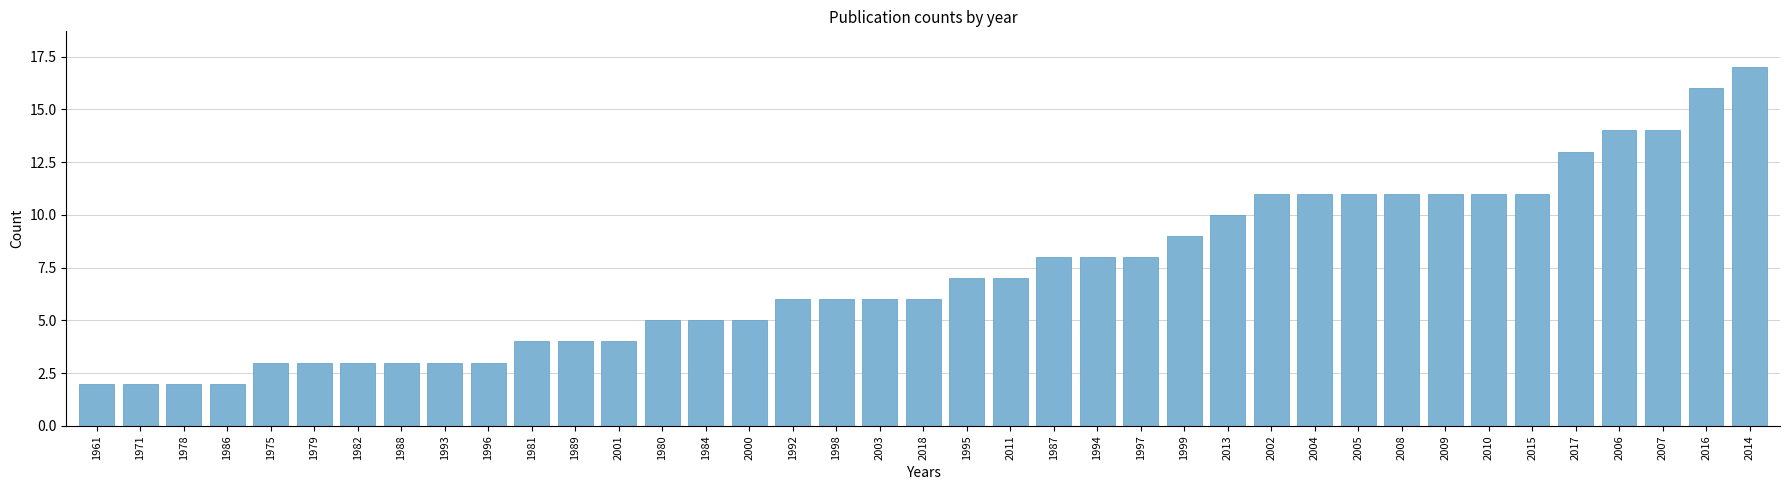

What position from the right is 2003?

21